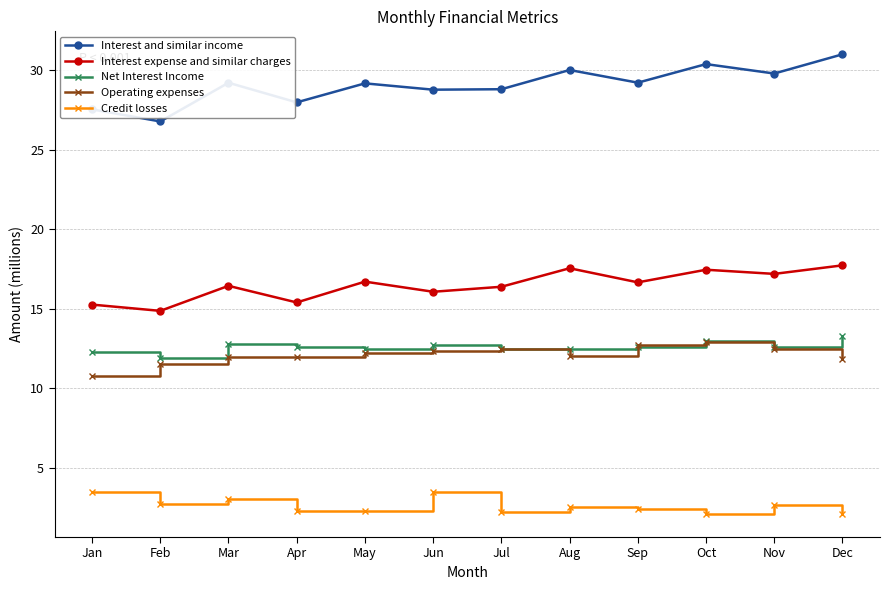

True or false: Credit losses and Interest expense and similar charges intersect in this chart.

False